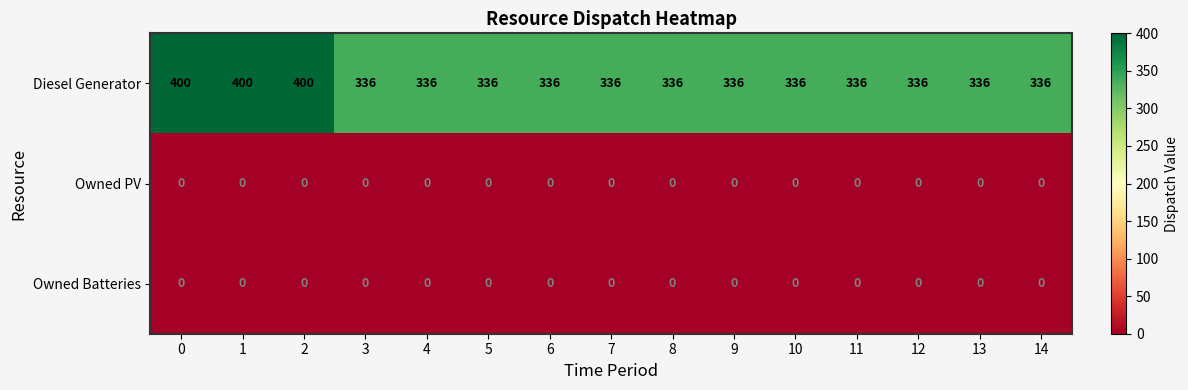

Which series has the widest spread of values?

Diesel Generator